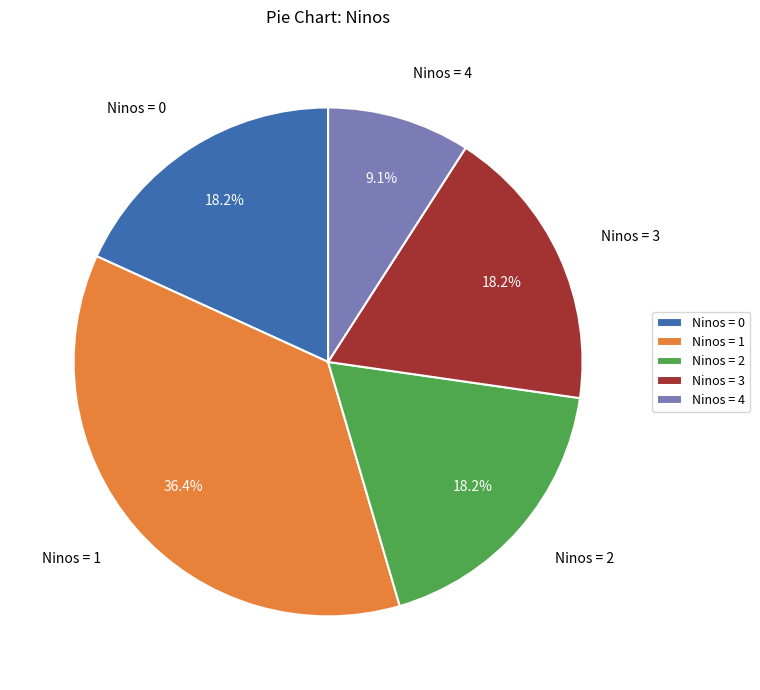

Is there any slice that represents more than half of the pie?

No